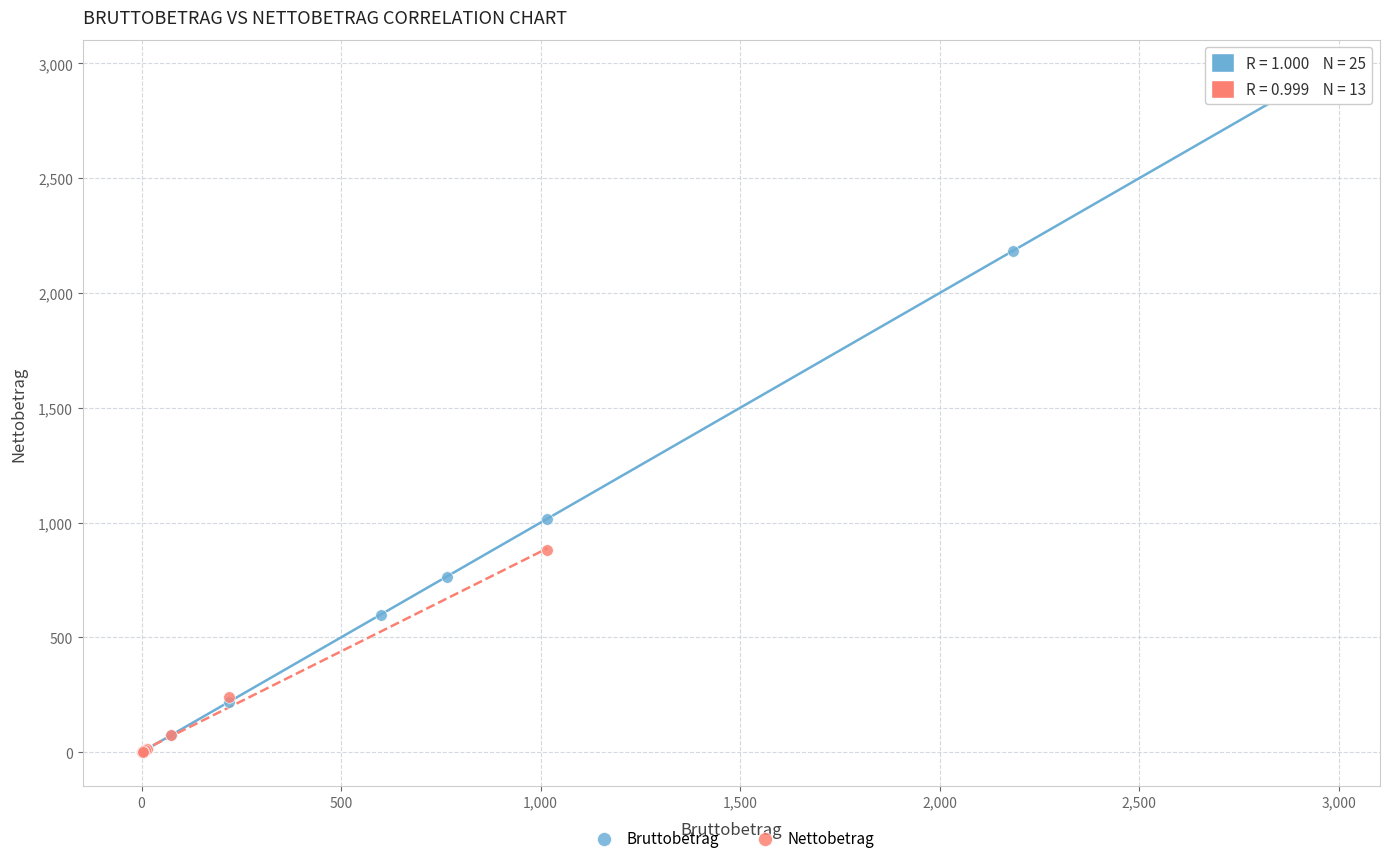

Which series has the widest spread of Y values?

Bruttobetrag